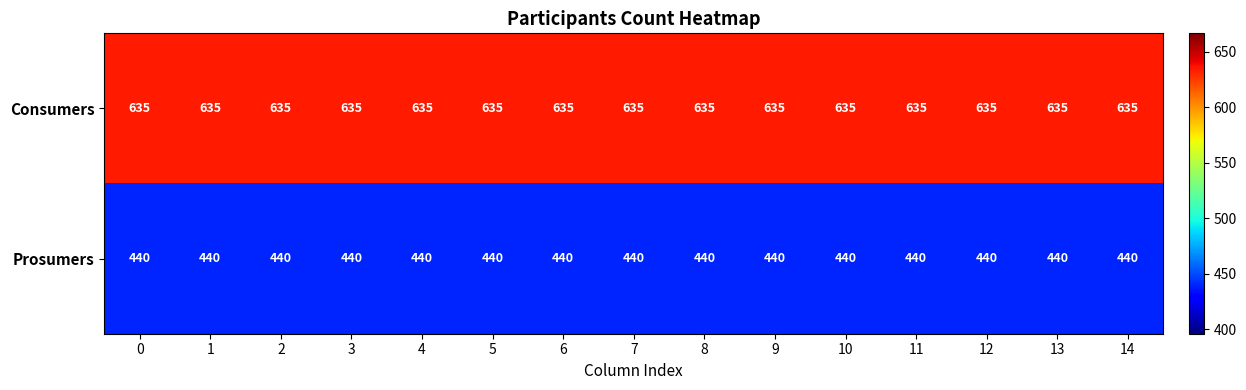

What is the sum of the Consumers values at 8 and 7?

1270